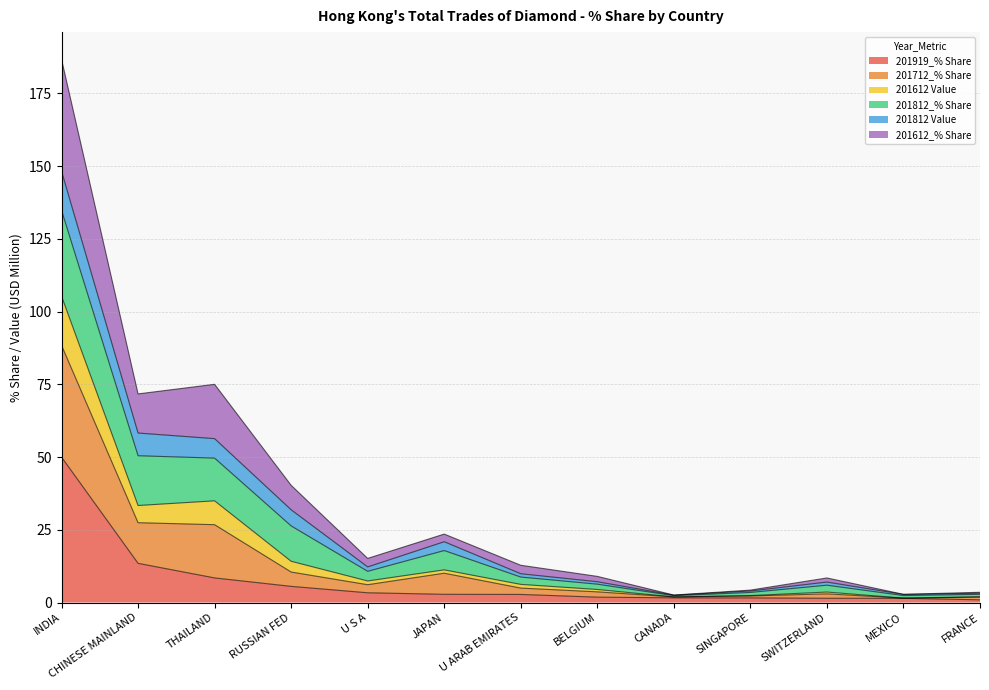

At which category does 201612 Value reach its first local valley?

U S A